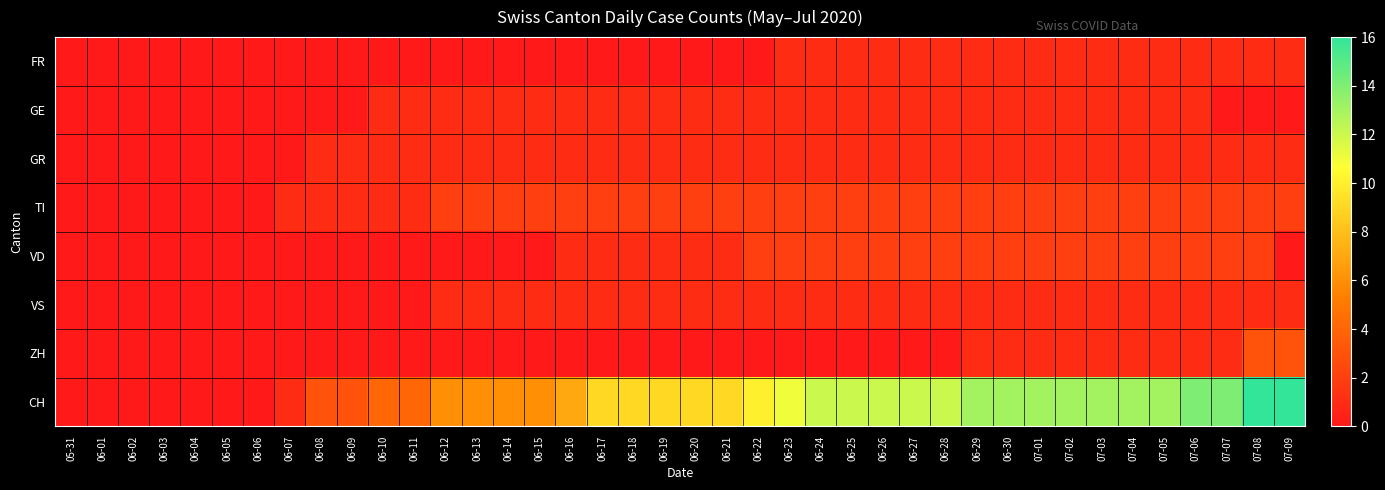

Which series changed the most between 06-06 and 07-04?

CH